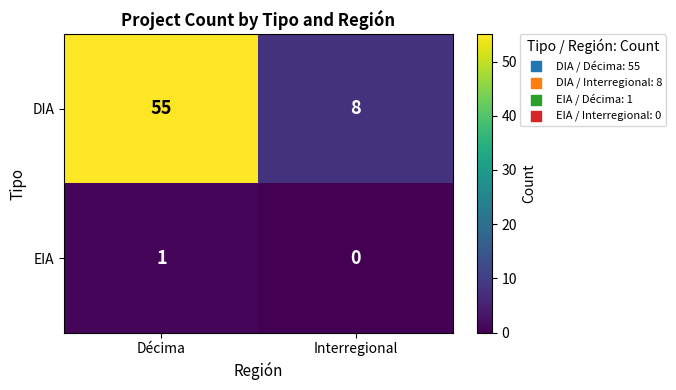

What is the difference between the DIA values at Interregional and Décima?

47